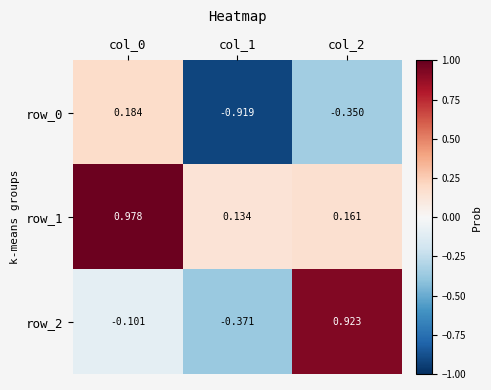

What is the sum of all row_0 values?

-1.1